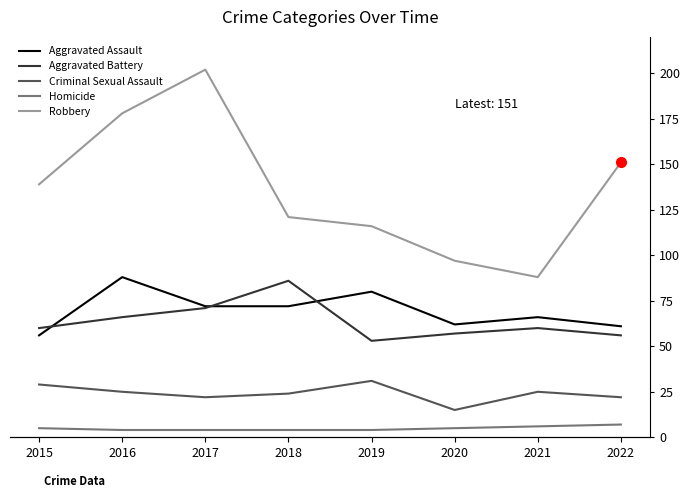

What is the spread (max minus min) of values at 2017?

198